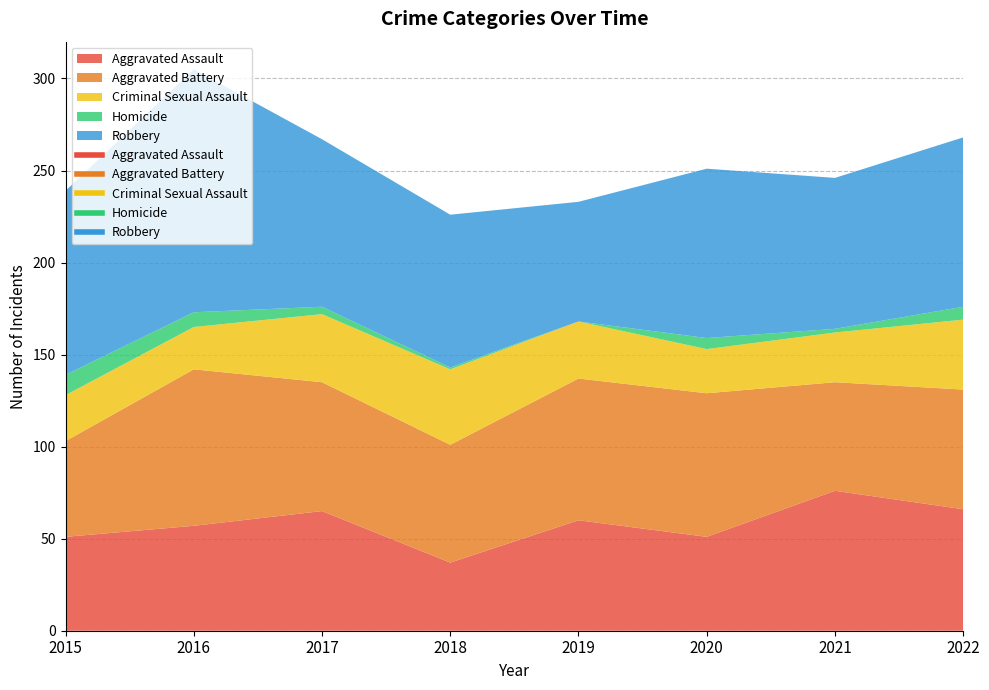

The value of Homicide at 2022 is 4. True or false?

False